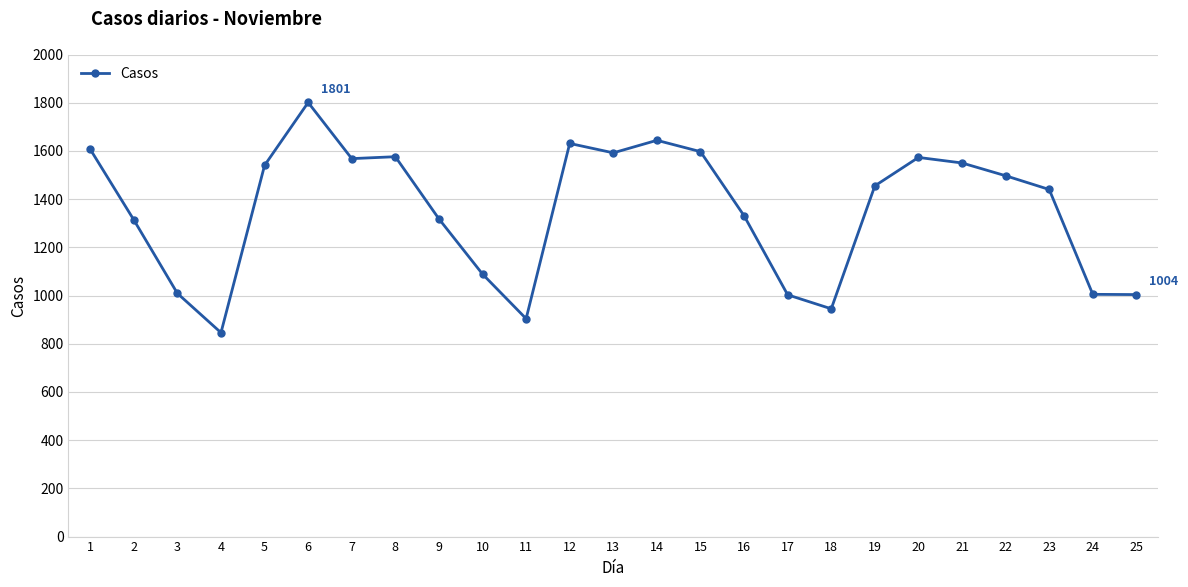

Is it true that the value at 25 is 1004?

True